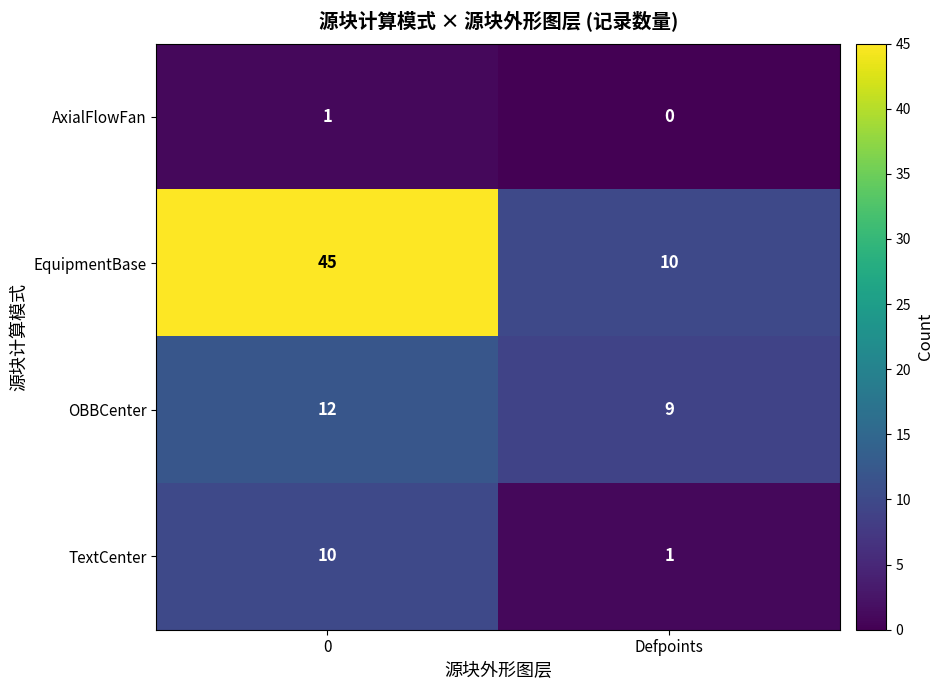

True or false: EquipmentBase has a value of 5 at Defpoints.

False